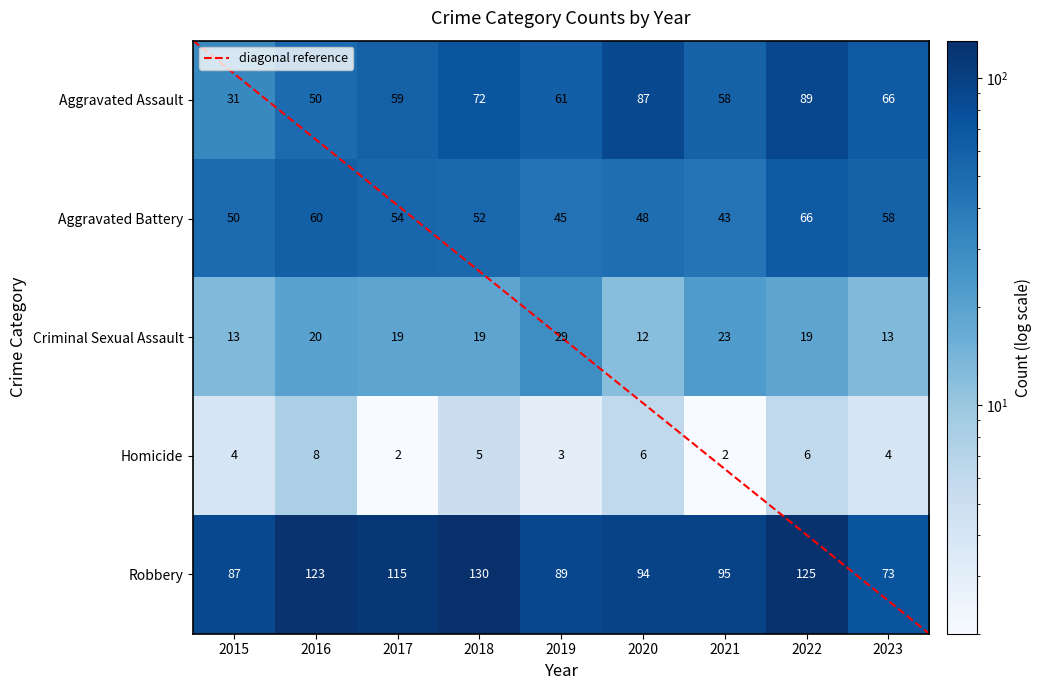

Reading right to left, what are all the values shown in this chart?

Aggravated Assault: 2023=66	2022=89	2021=58	2020=87	2019=61	2018=72	2017=59	2016=50	2015=31
Aggravated Battery: 2023=58	2022=66	2021=43	2020=48	2019=45	2018=52	2017=54	2016=60	2015=50
Criminal Sexual Assault: 2023=13	2022=19	2021=23	2020=12	2019=29	2018=19	2017=19	2016=20	2015=13
Homicide: 2023=4	2022=6	2021=2	2020=6	2019=3	2018=5	2017=2	2016=8	2015=4
Robbery: 2023=73	2022=125	2021=95	2020=94	2019=89	2018=130	2017=115	2016=123	2015=87